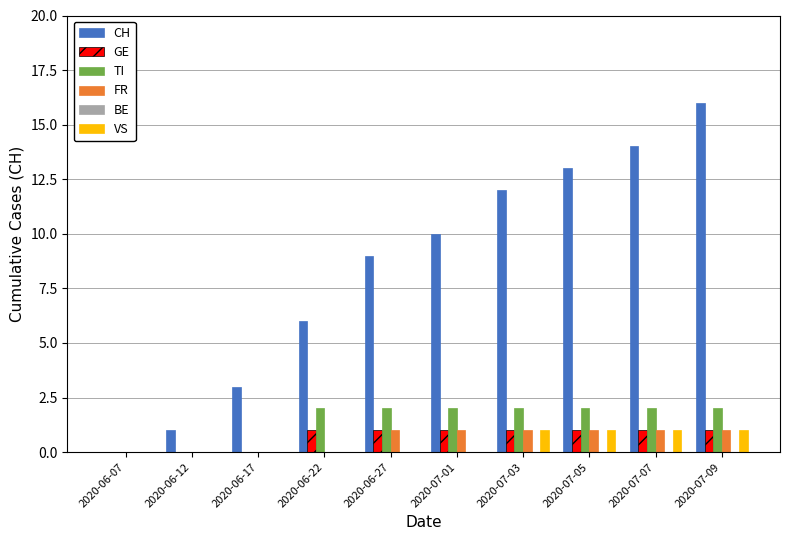

What is the total value across all series at 2020-07-07?

19